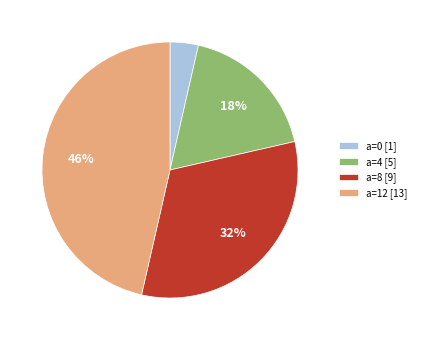

What percentage is the a=0 [1] slice, to the nearest percent?

4%